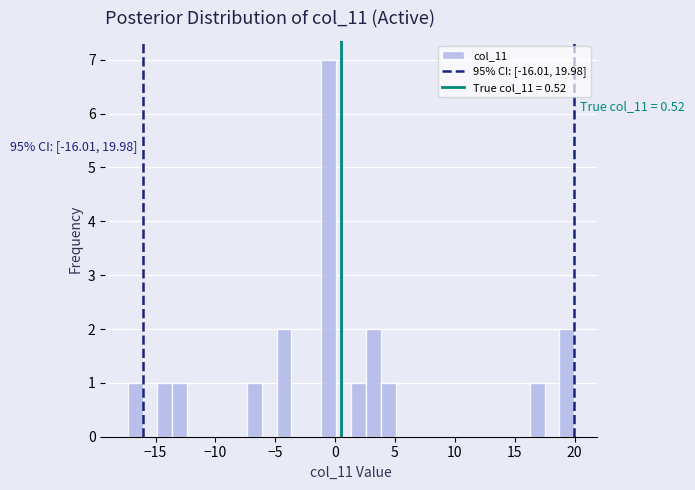

Read against the x-axis, roughly where is the centre of the tallest bar?

-0.5